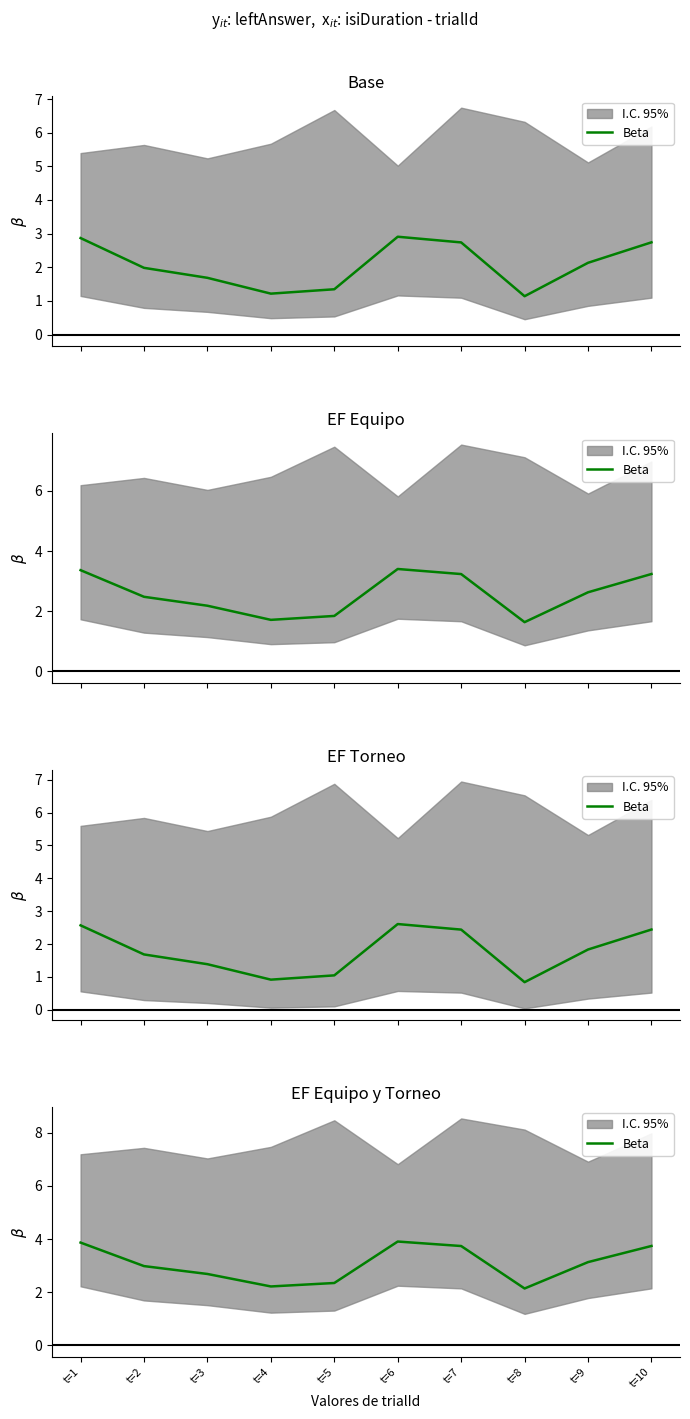

Between t=9 and t=2, which is larger?

t=9